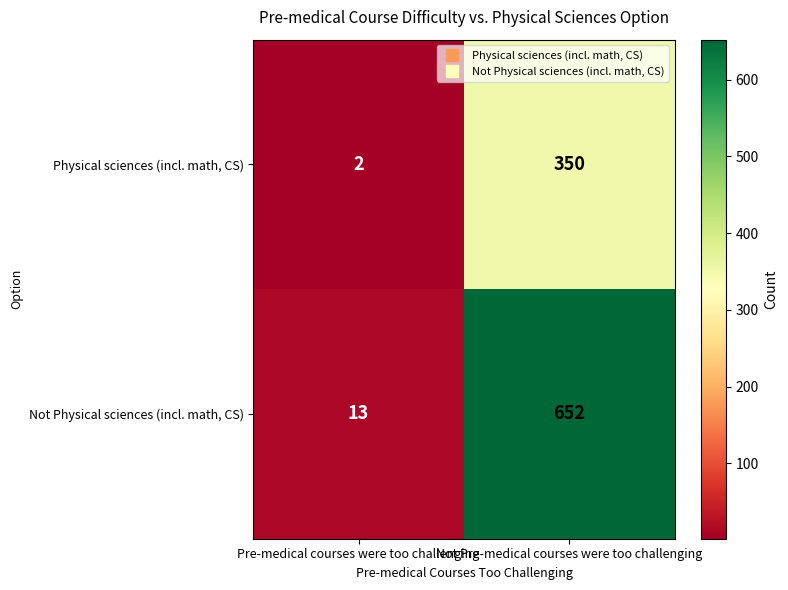

The Not Physical sciences (incl. math, CS) series shows 652 at Not Pre-medical courses were too challenging. True or false?

True